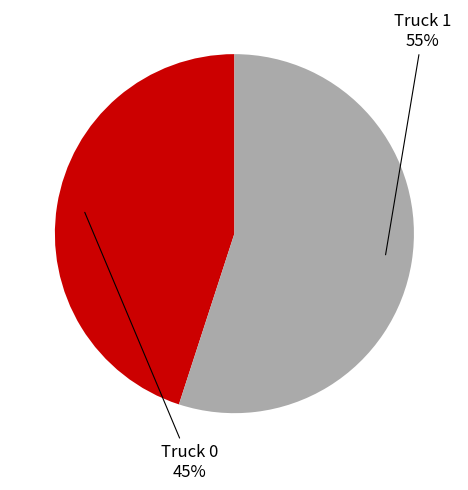

To the nearest percent, what is the combined percentage of Truck 1 and Truck 0?

100%